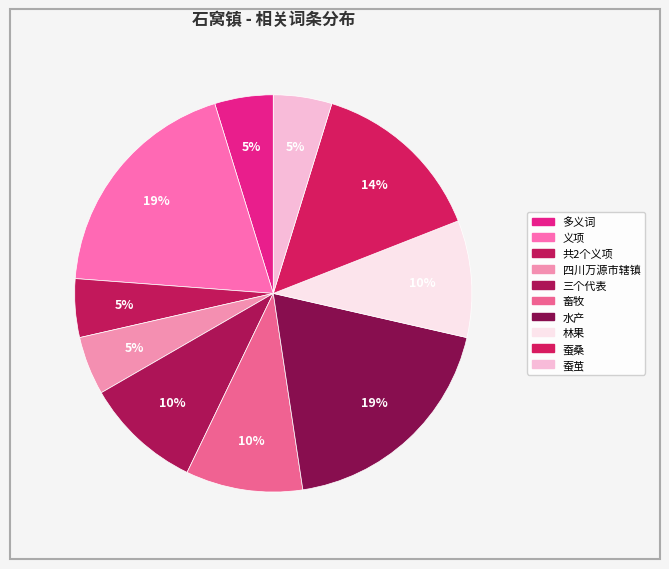

Rank the categories by value from lowest to highest.

多义词, 共2个义项, 四川万源市辖镇, 蚕茧, 三个代表, 畜牧, 林果, 蚕桑, 义项, 水产